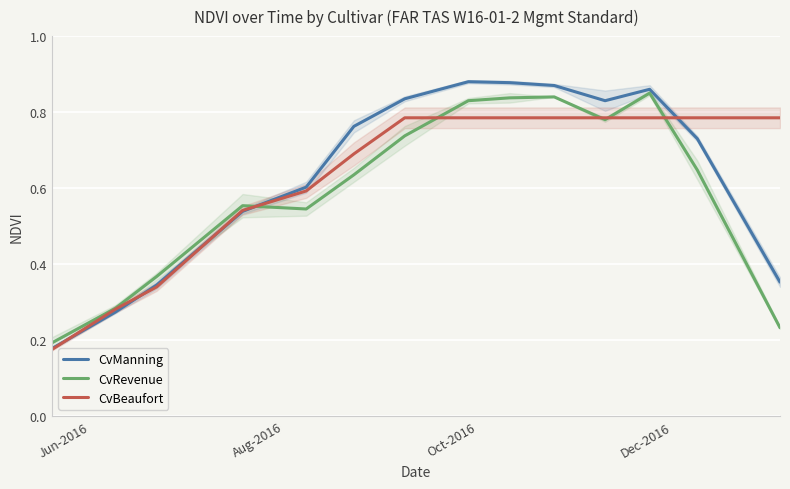

The CvRevenue series shows 1.3 at 7. True or false?

False